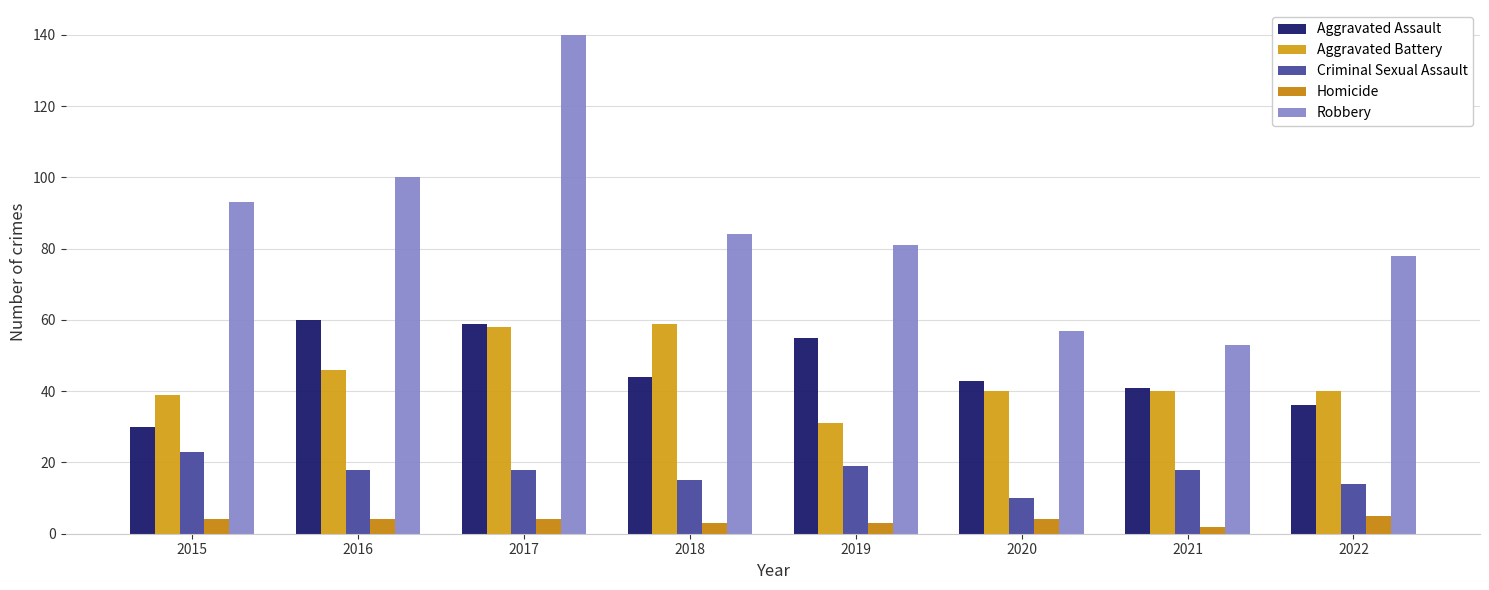

What value does the Criminal Sexual Assault series have at 2020, to the nearest 5?

10